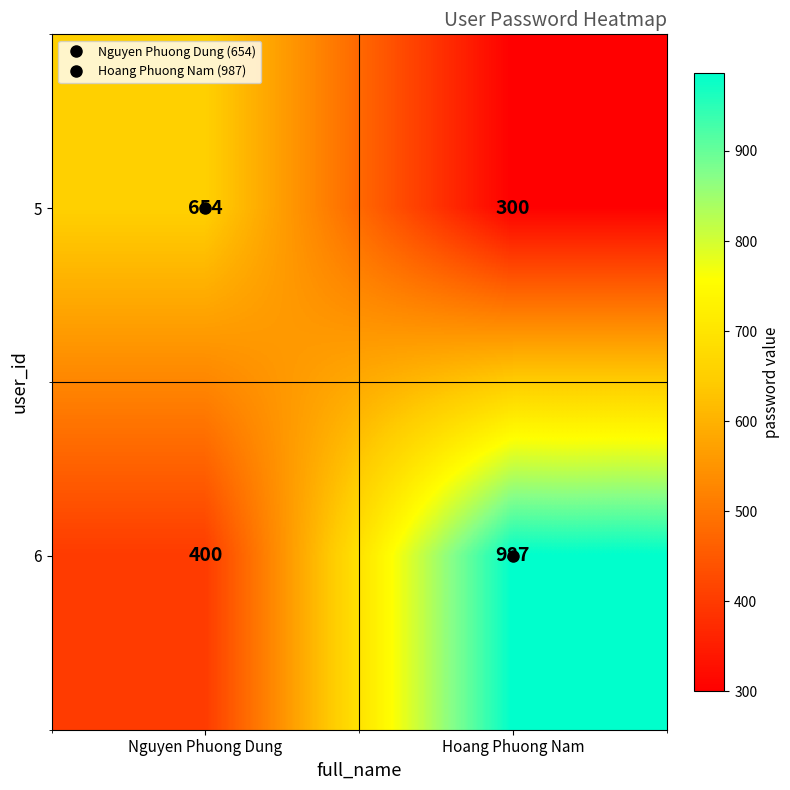

What is the minimum value for 5?

300